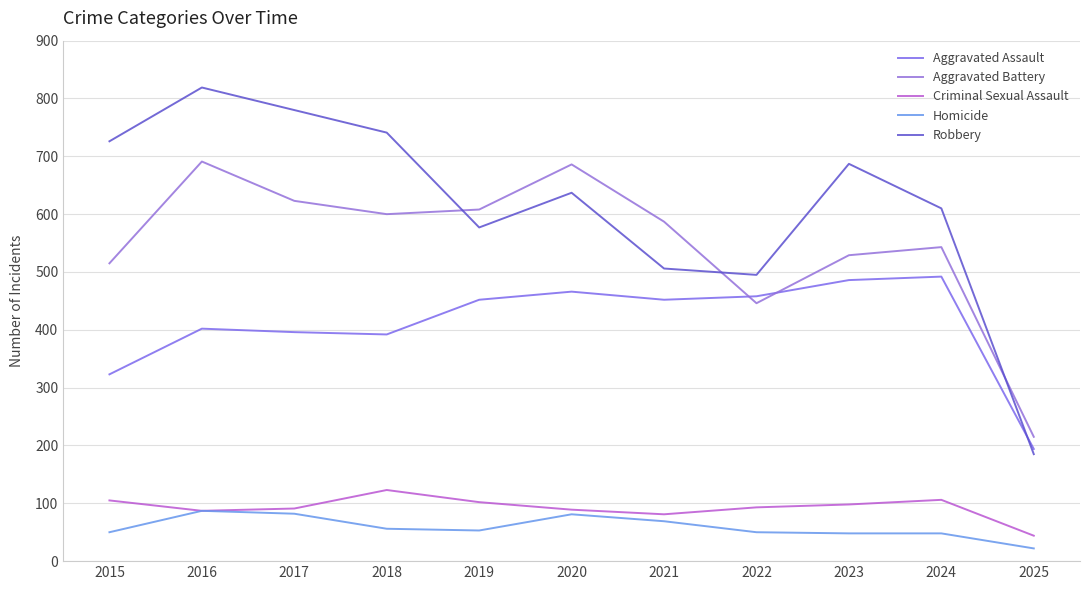

What is the difference between the Homicide values at 2023 and 2022?

2